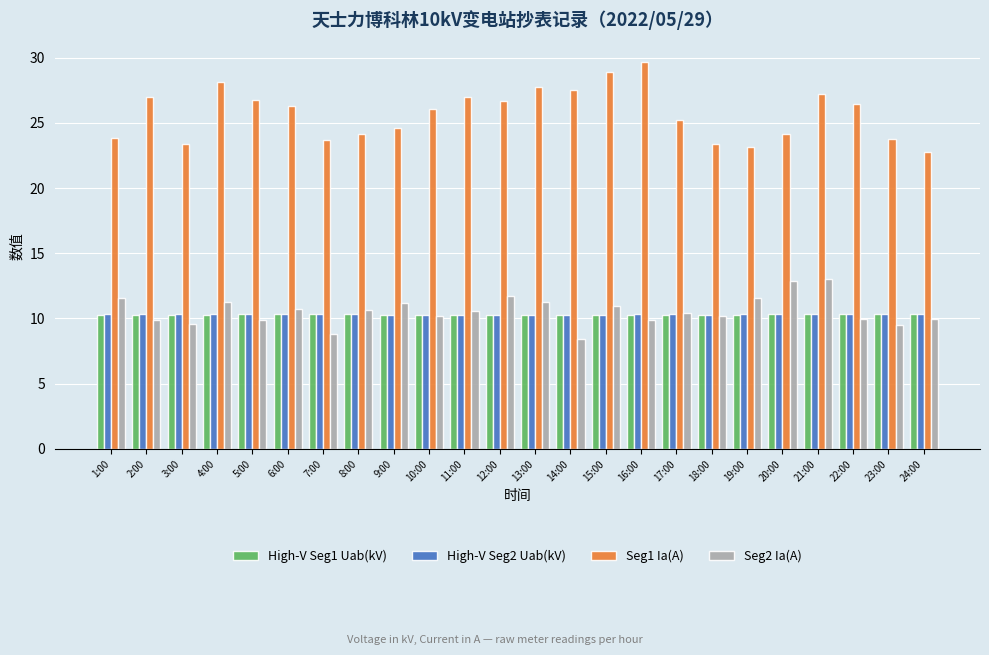

How many bars are there in total?

96